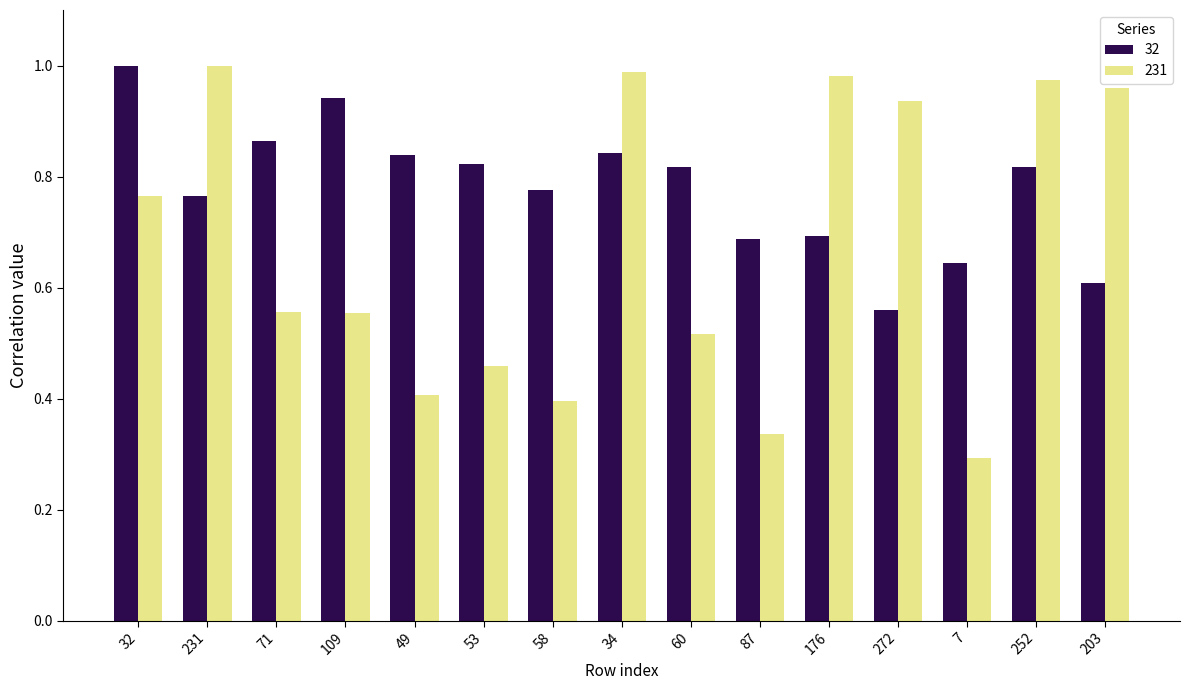

Is the value of 32 at 34 greater than the value of 231 at 71?

Yes